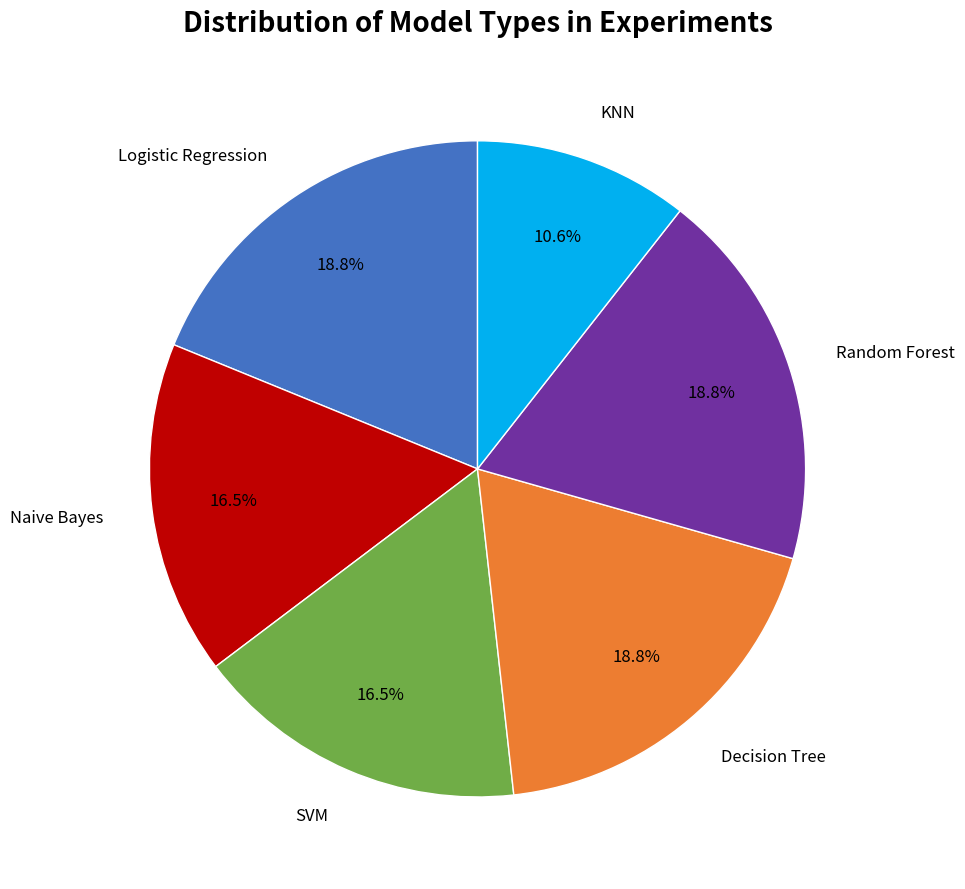

How many segments does this pie chart have?

6